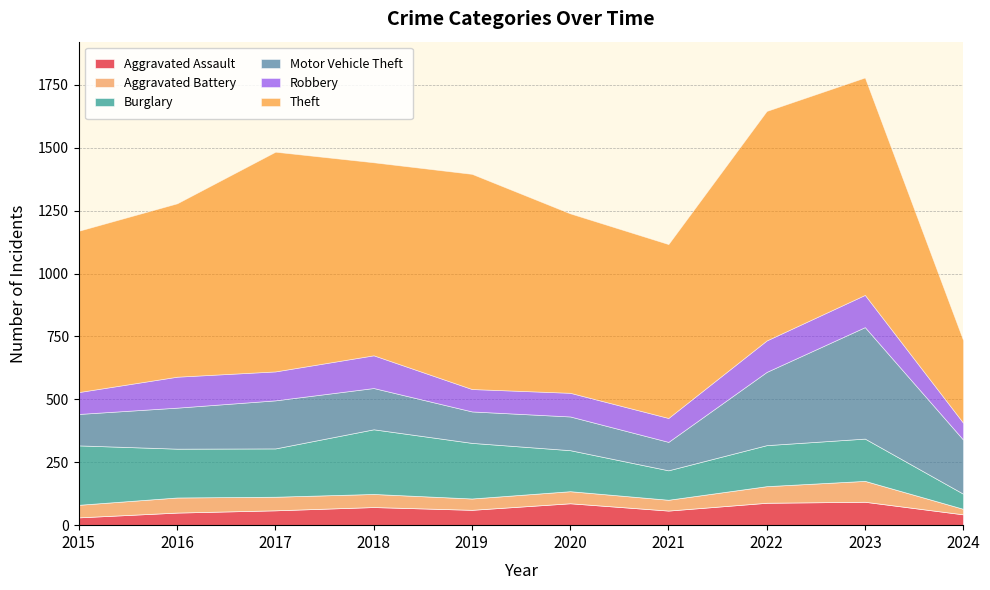

Reading left to right, transcribe all the data shown in this chart.

Aggravated Assault: 2015=31	2016=50	2017=59	2018=72	2019=61	2020=87	2021=58	2022=89	2023=93	2024=43
Aggravated Battery: 2015=50	2016=60	2017=54	2018=52	2019=45	2020=48	2021=43	2022=66	2023=83	2024=22
Burglary: 2015=236	2016=194	2017=192	2018=257	2019=221	2020=163	2021=117	2022=163	2023=168	2024=60
Motor Vehicle Theft: 2015=125	2016=163	2017=191	2018=164	2019=125	2020=134	2021=113	2022=291	2023=443	2024=215
Robbery: 2015=87	2016=123	2017=115	2018=130	2019=89	2020=94	2021=95	2022=125	2023=128	2024=67
Theft: 2015=641	2016=689	2017=873	2018=767	2019=855	2020=713	2021=691	2022=912	2023=864	2024=328